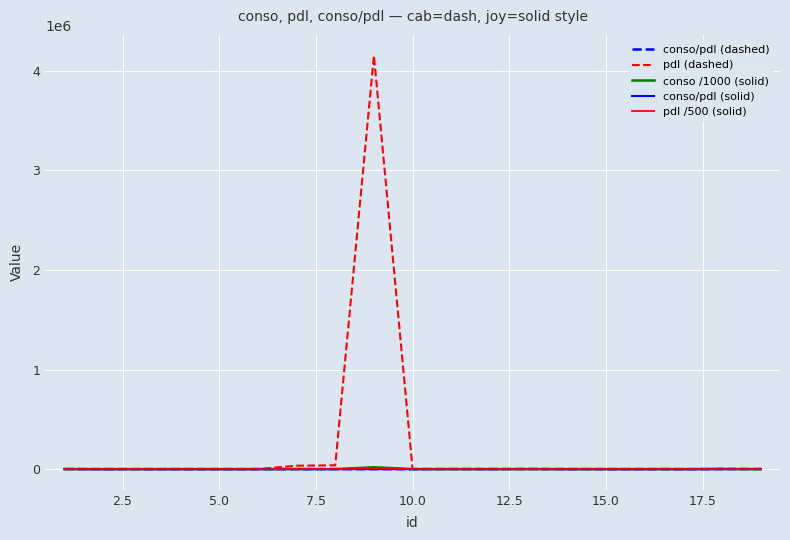

At which label does pdl (dashed) first exceed 158?

5.0